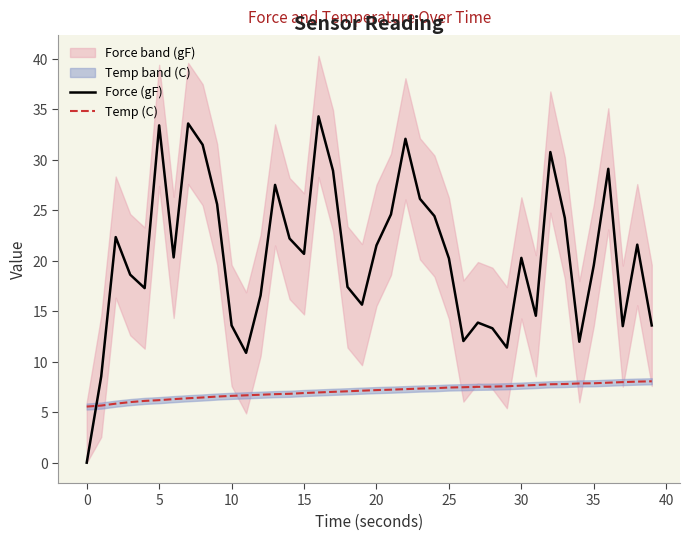

What is the minimum value for Temp (C)?

5.6